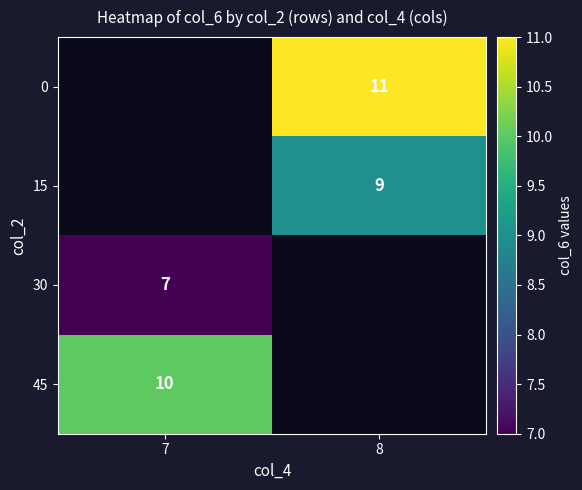

Is it true that 45 equals 14 at 7?

False